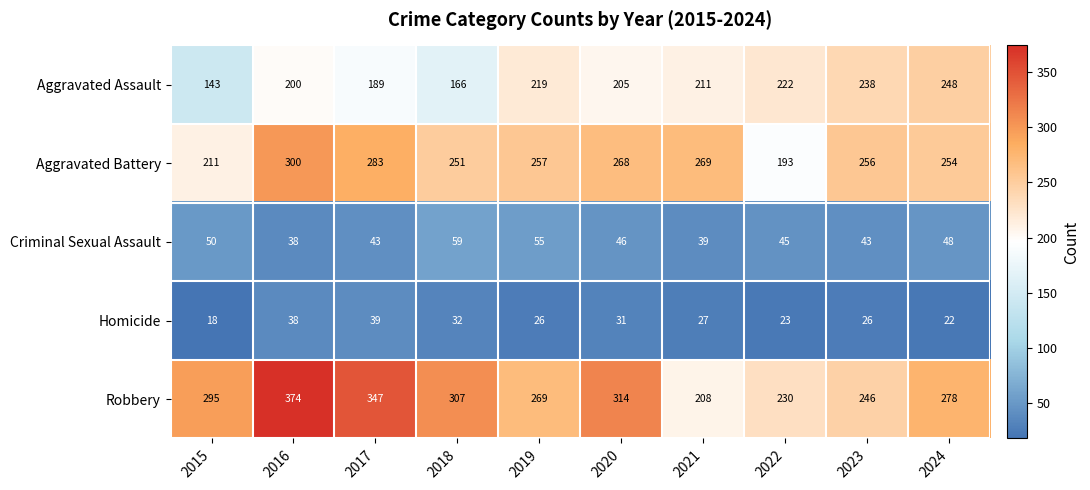

What is the difference between the highest and lowest values at 2024?

256